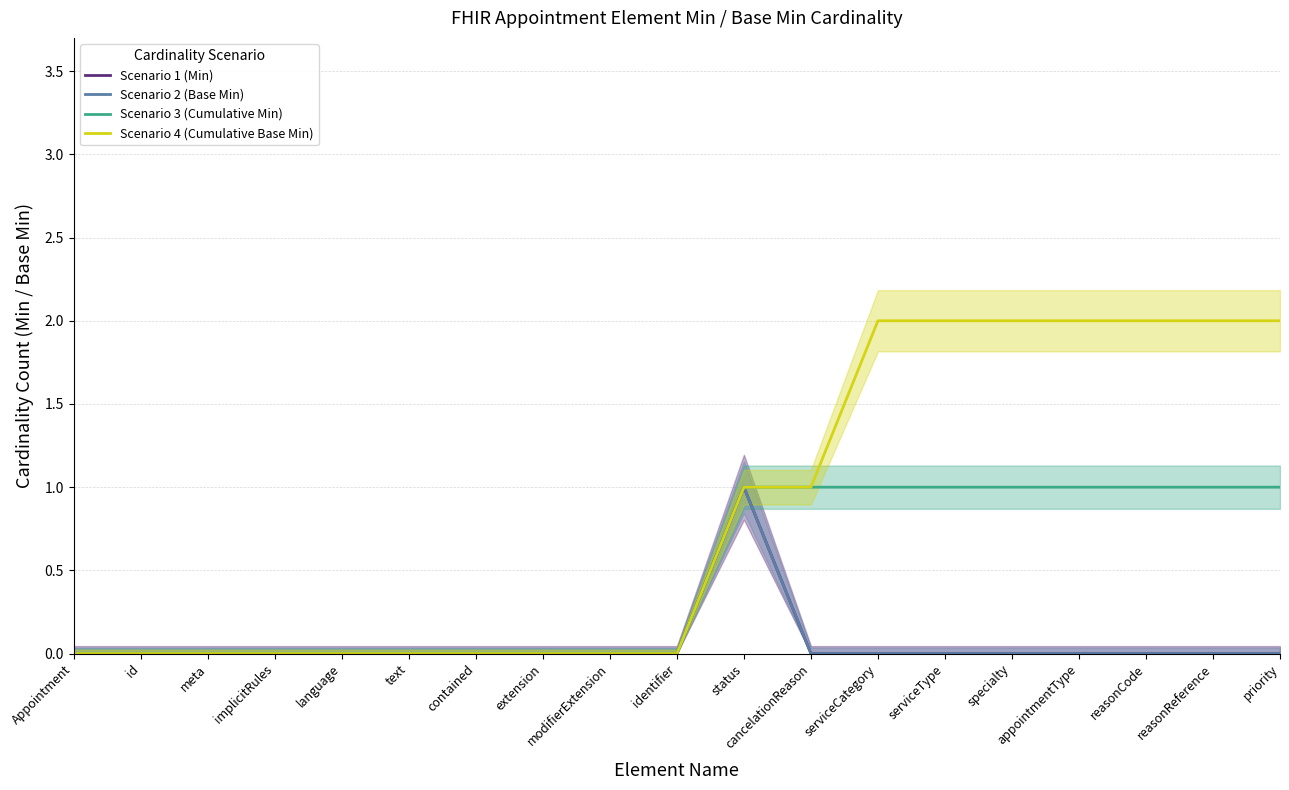

Rank the series by their maximum value, from highest to lowest.

Scenario 4 (Cumulative Base Min), Scenario 1 (Min), Scenario 2 (Base Min), Scenario 3 (Cumulative Min)